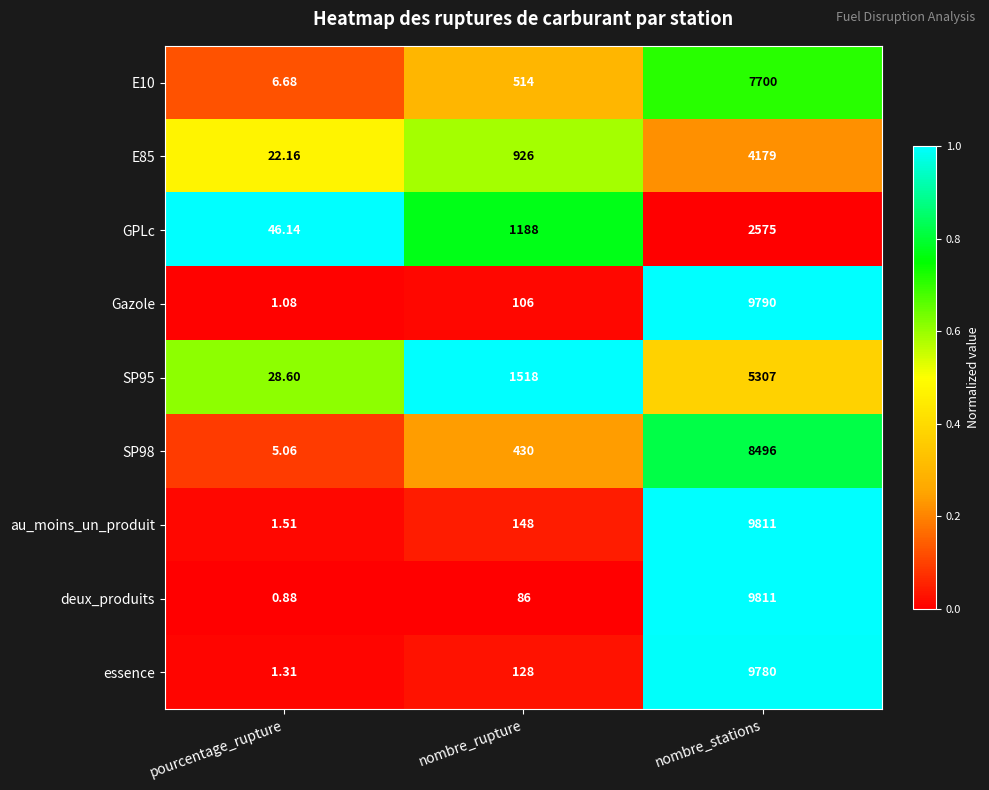

At how many categories does at least one series exceed 0?

3